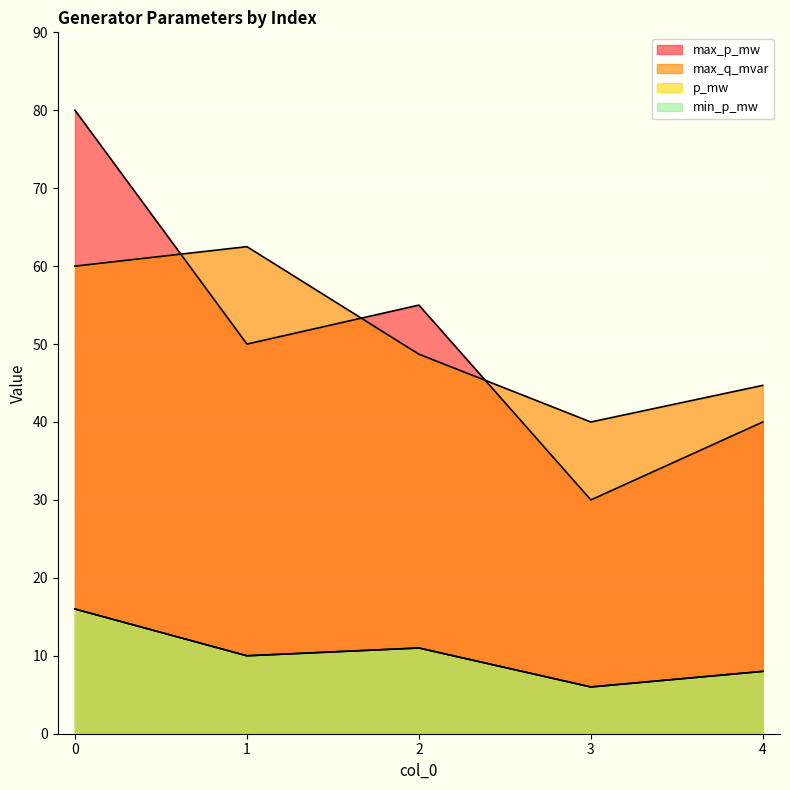

Which series changed the most between 1 and 2?

max_q_mvar